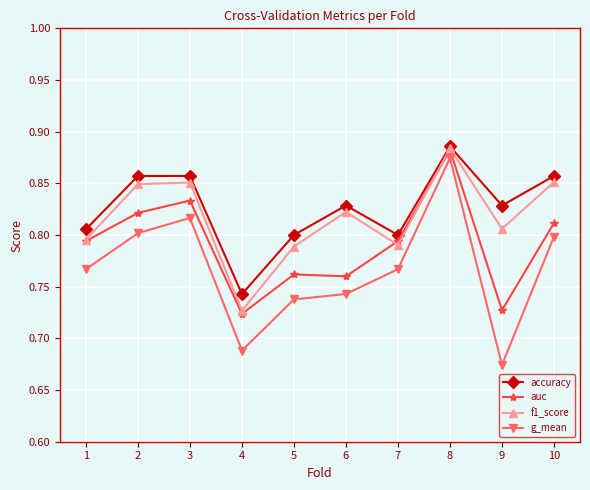

The value of f1_score at 1 is 0.8. True or false?

True